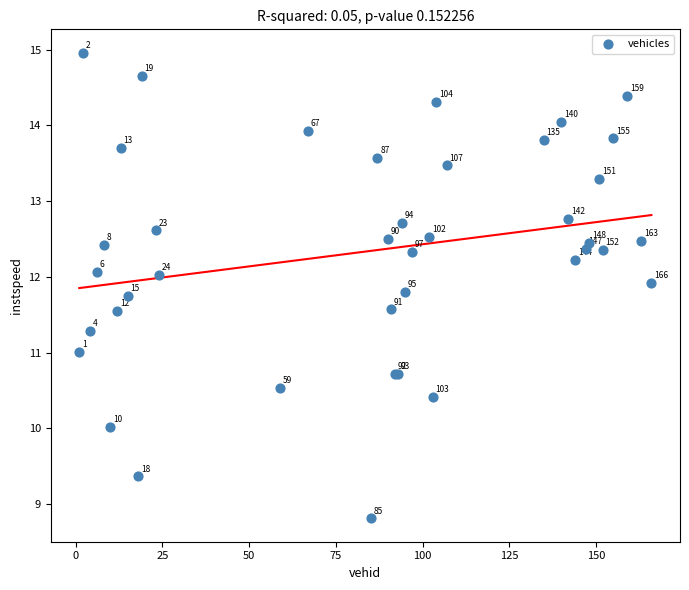

What Y value in the scatter plot is closest to 11?

11.0